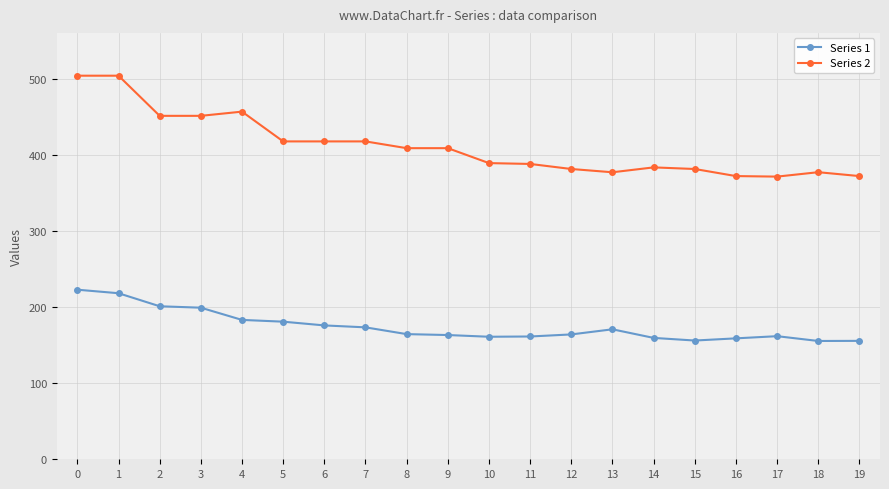

What is the minimum value for Series 2?

371.2